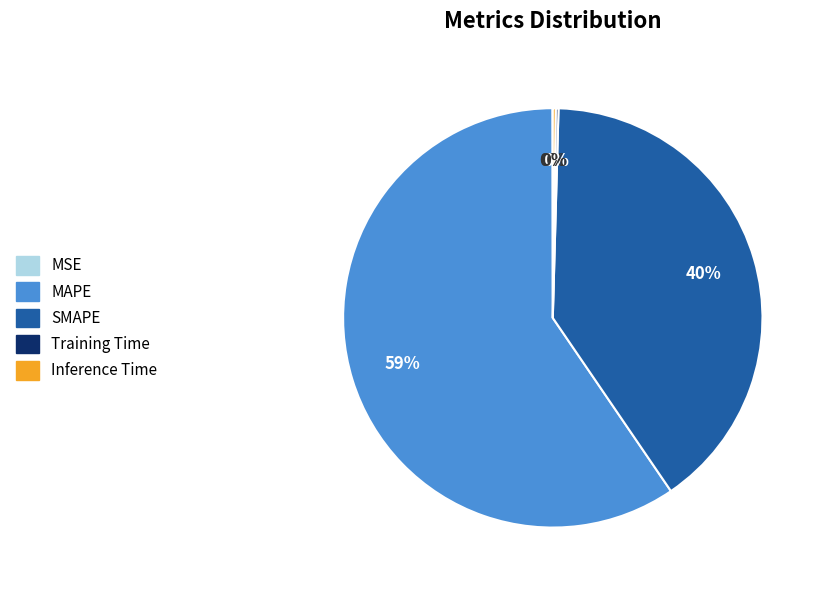

Is there any slice that represents more than half of the pie?

Yes